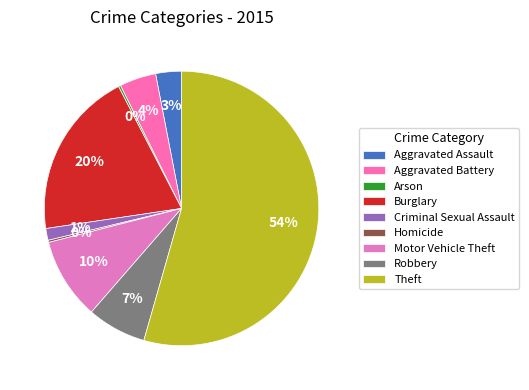

To the nearest percent, what is the difference between the largest and smallest slice percentages?

54%